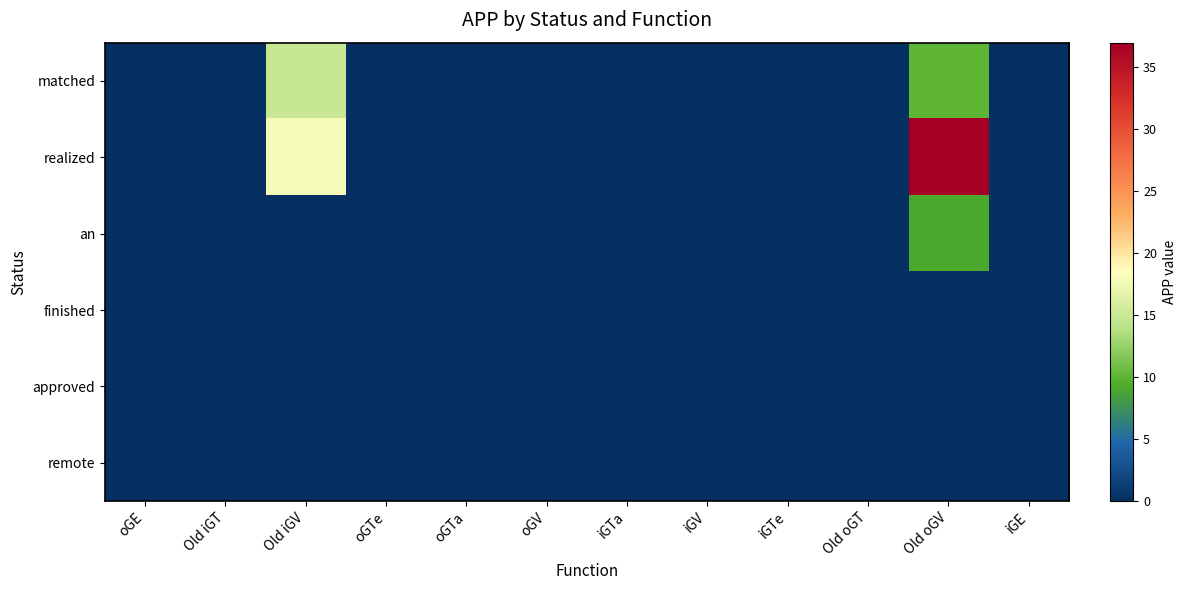

Which series has the largest range (max minus min)?

realized